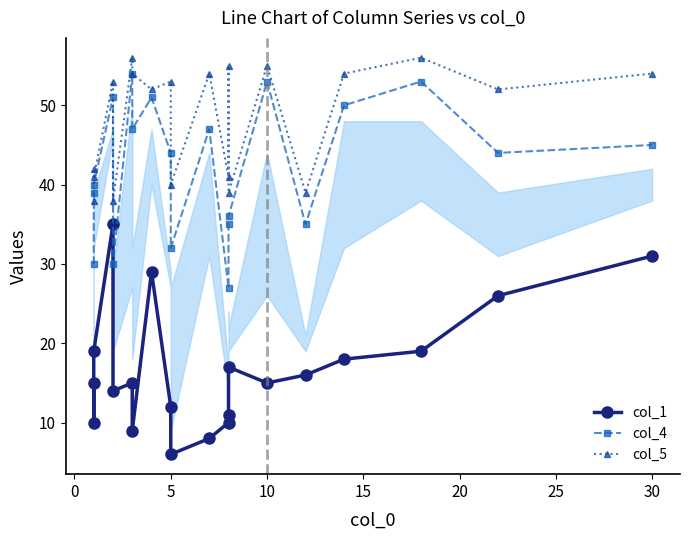

True or false: col_5 has a value of 71 at 10.

False